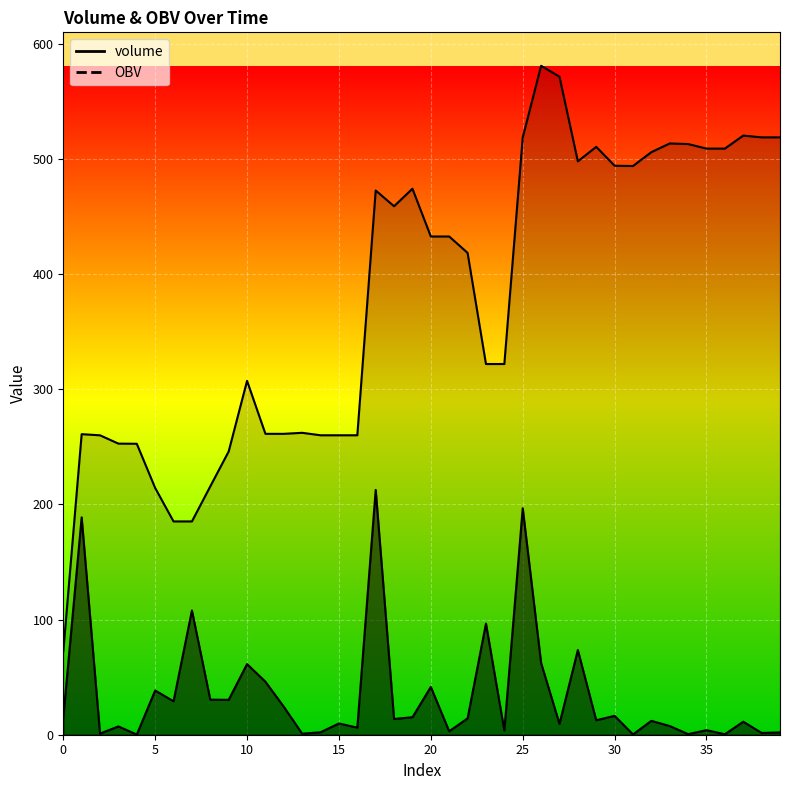

The value of OBV at 6 is 185.2. True or false?

True